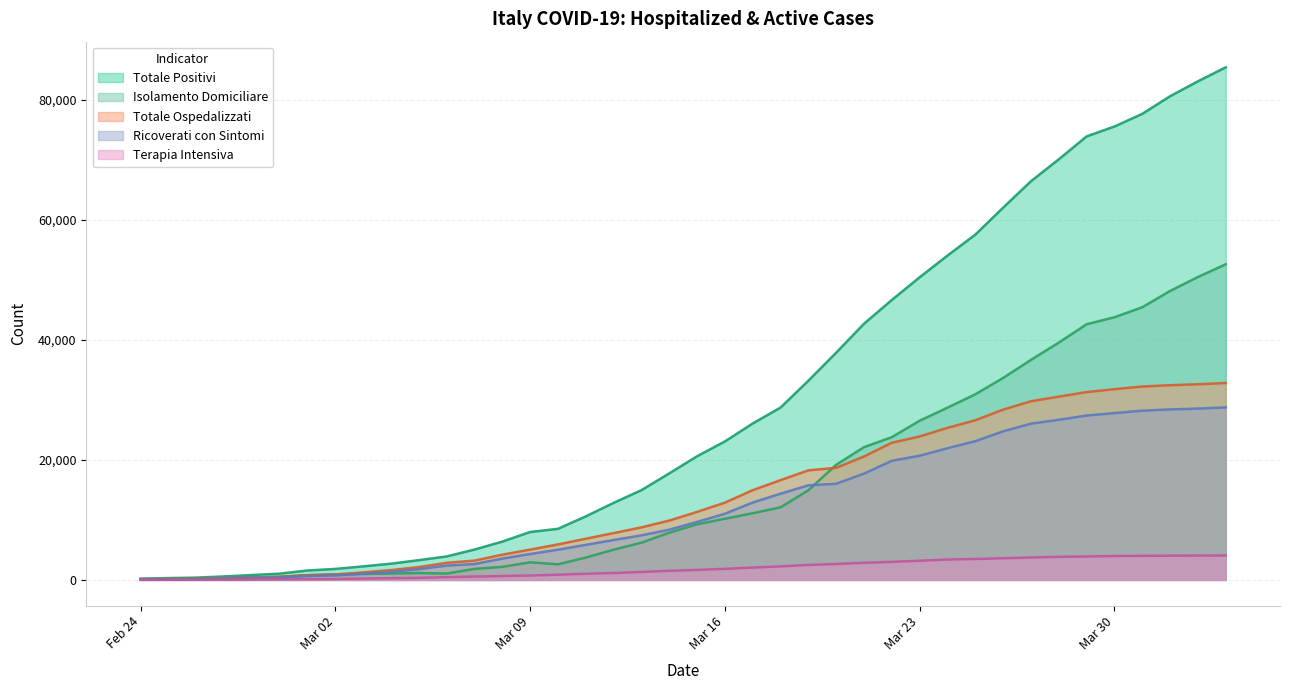

Which series has the largest total across all categories?

Totale Positivi